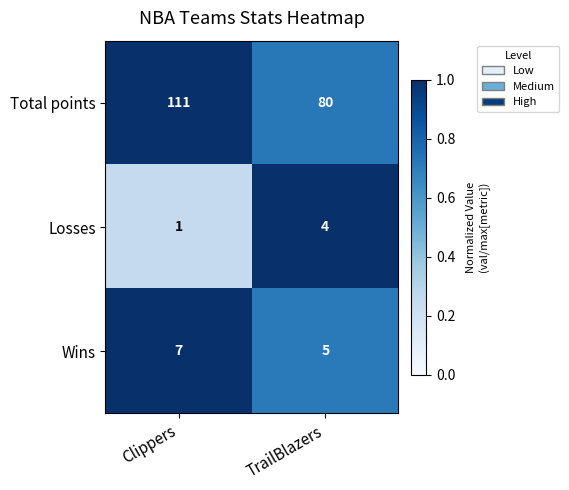

Where is Total points nearest to the value 95?

TrailBlazers